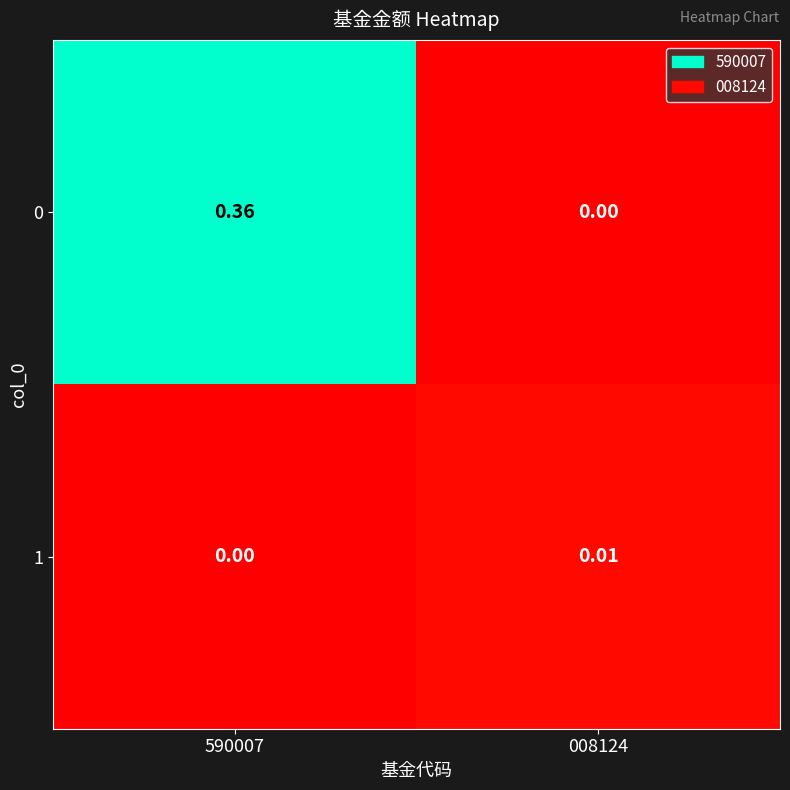

Rank the series at 590007 from lowest to highest value.

1, 0